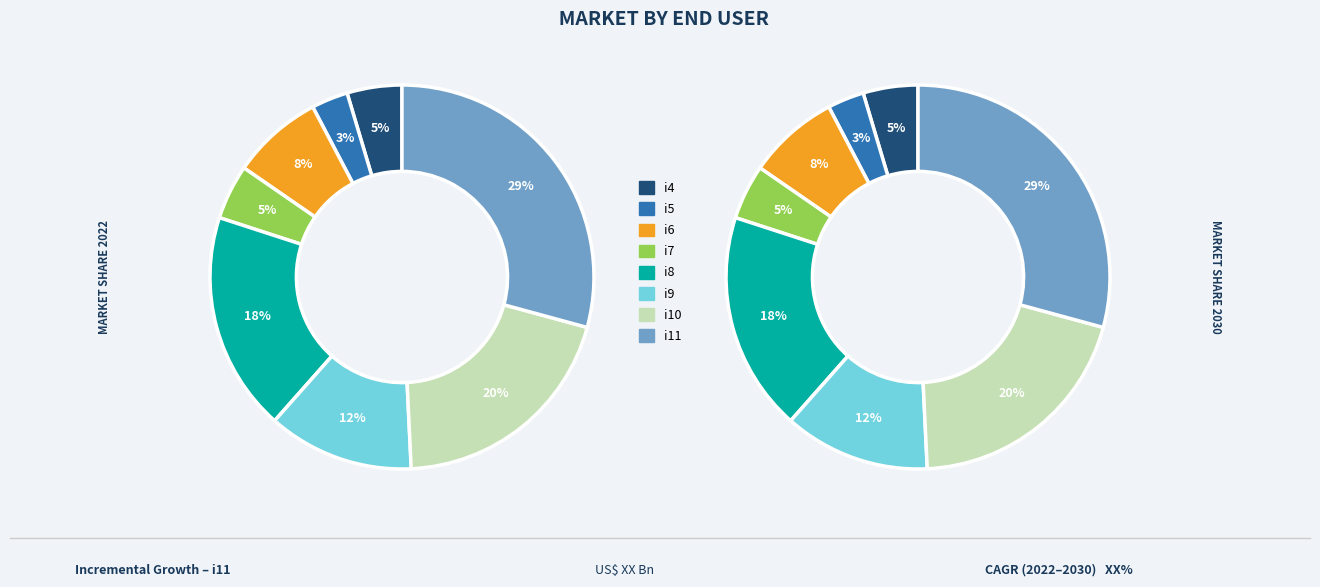

Which category has the smallest portion of the pie?

i5